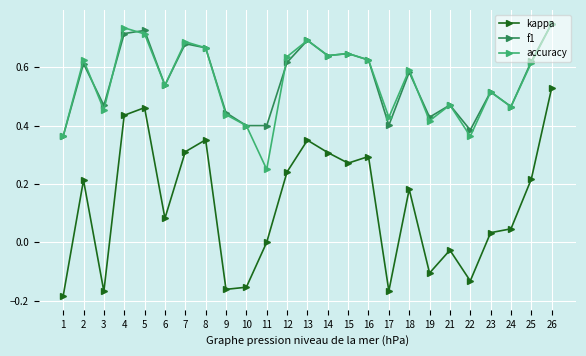

True or false: kappa and f1 cross at least once.

False